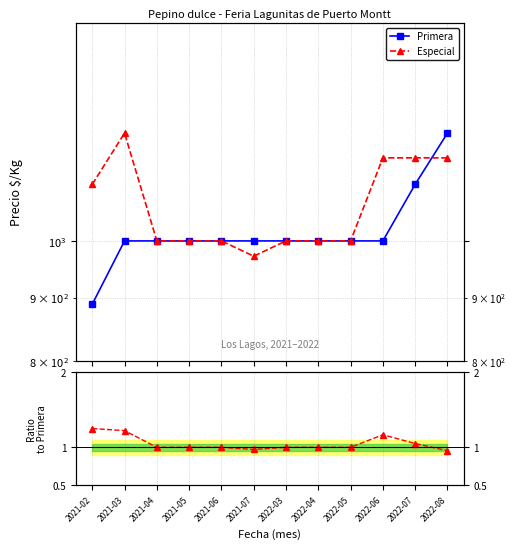

List the labels in order of Primera value, largest first.

2022-08, 2022-07, 2021-03, 2021-04, 2021-05, 2021-06, 2021-07, 2022-03, 2022-04, 2022-05, 2022-06, 2021-02